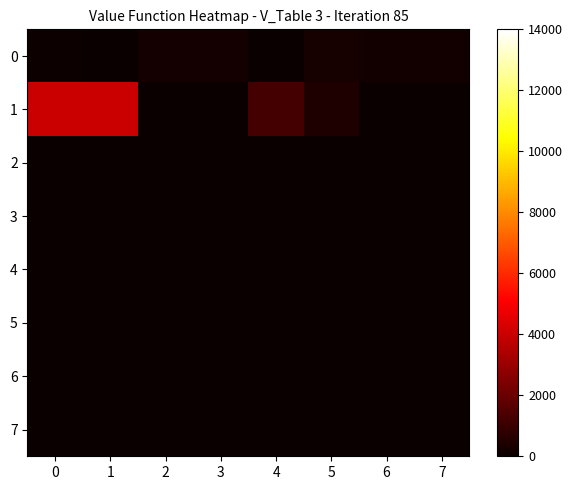

Reading right to left, what are all the values shown in this chart?

0: 7=200	6=200	5=300	4=10	3=234	2=270	1=22	0=100
1: 7=30	6=30	5=460	4=1240	3=0	2=0	1=4000	0=4000
2: 7=0	6=0	5=0	4=0	3=0	2=0	1=0	0=0
3: 7=0	6=0	5=0	4=0	3=0	2=0	1=0	0=0
4: 7=0	6=0	5=0	4=0	3=0	2=0	1=0	0=0
5: 7=0	6=0	5=0	4=0	3=0	2=0	1=0	0=0
6: 7=0	6=0	5=0	4=0	3=0	2=0	1=0	0=0
7: 7=0	6=0	5=0	4=0	3=0	2=0	1=0	0=0